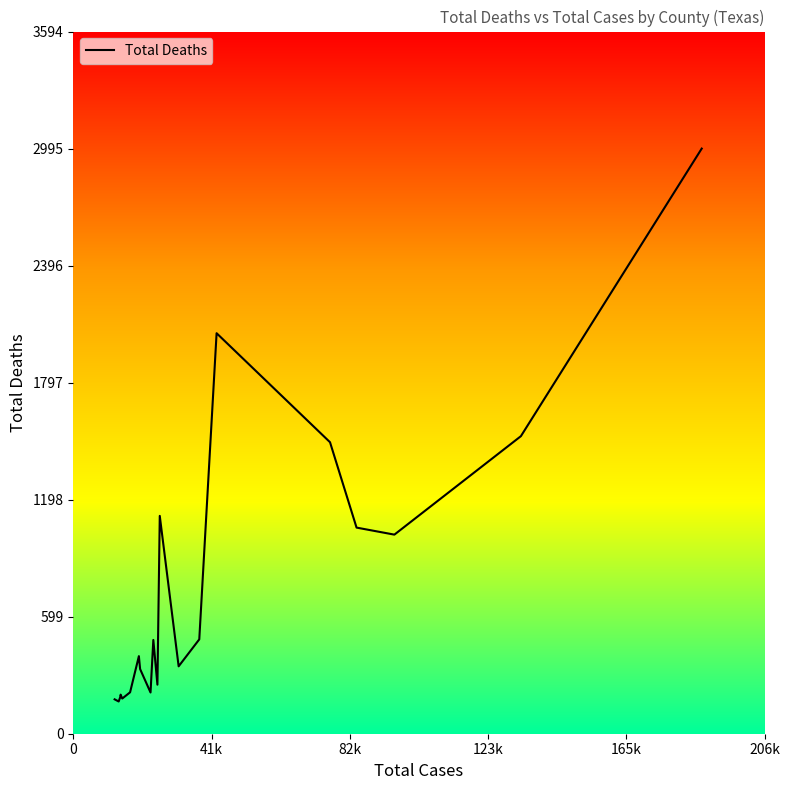

What is the greatest value displayed?

2995